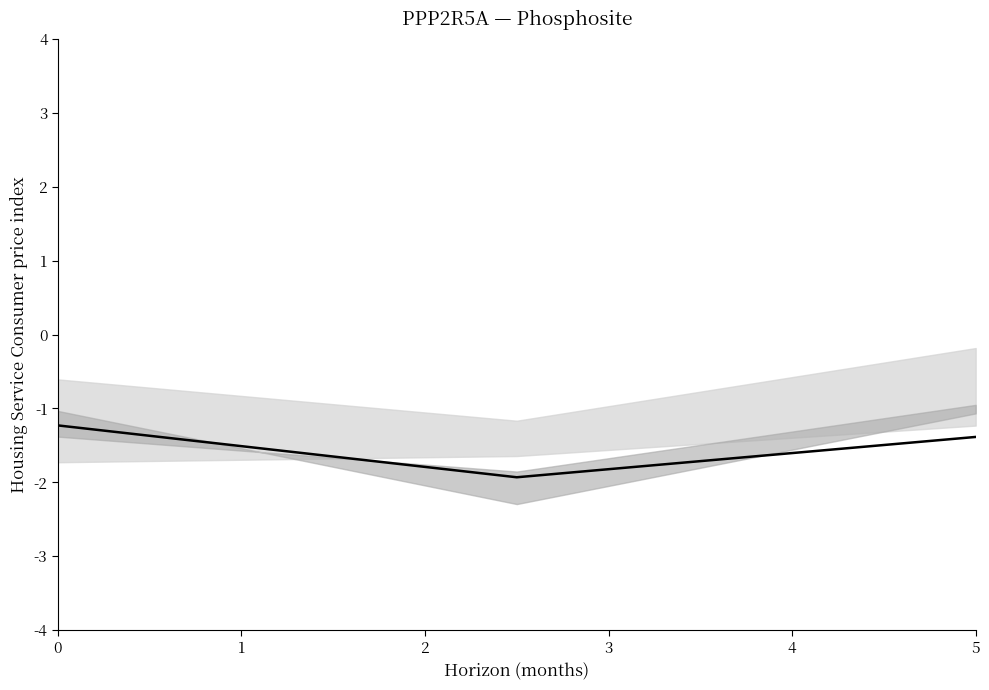

Rank the categories by value from lowest to highest.

1, 2, 0